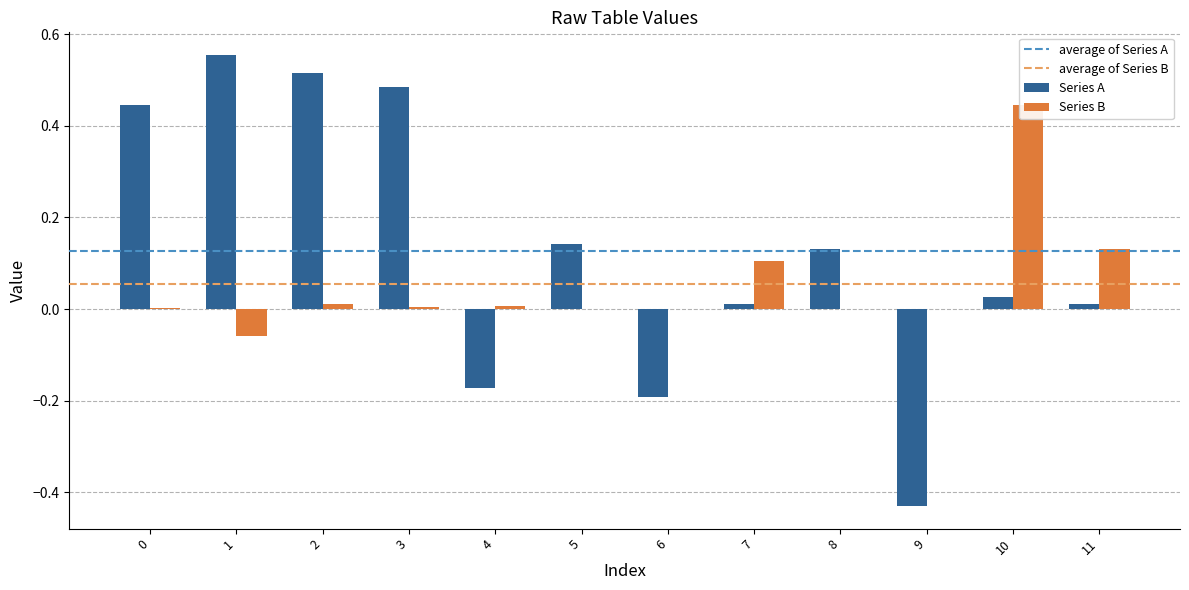

At 10, list the series in order from smallest to largest.

Series A, Series B